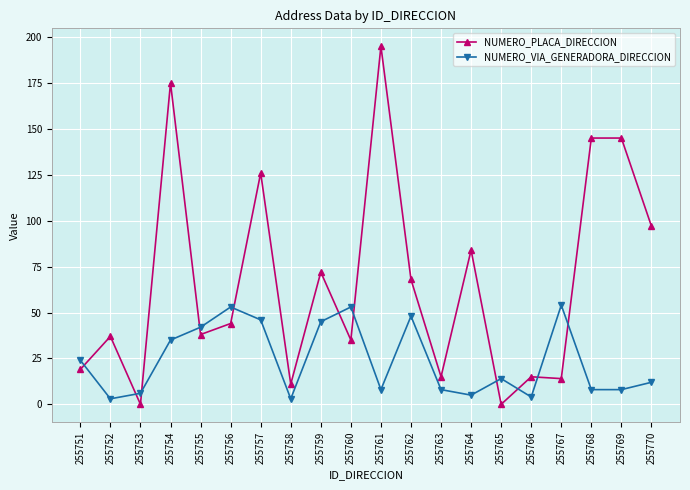

What is the value of the NUMERO_PLACA_DIRECCION point at the 11th from the left?

195